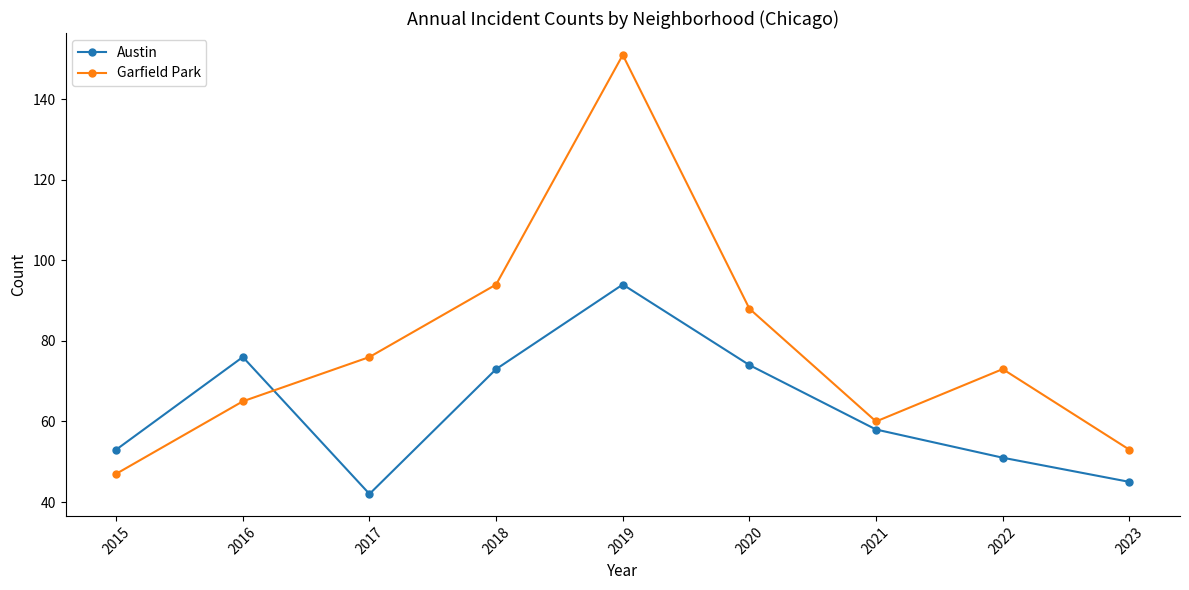

Where is the first local minimum for Austin?

2017